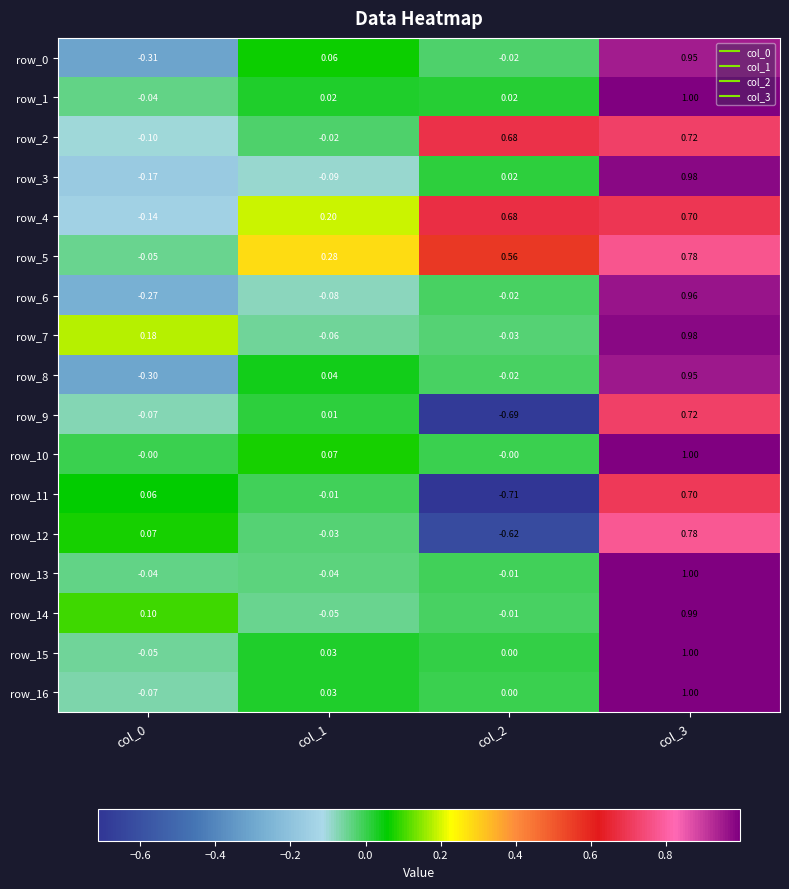

Is the value of row_8 at col_2 greater than the value of row_11 at col_0?

No